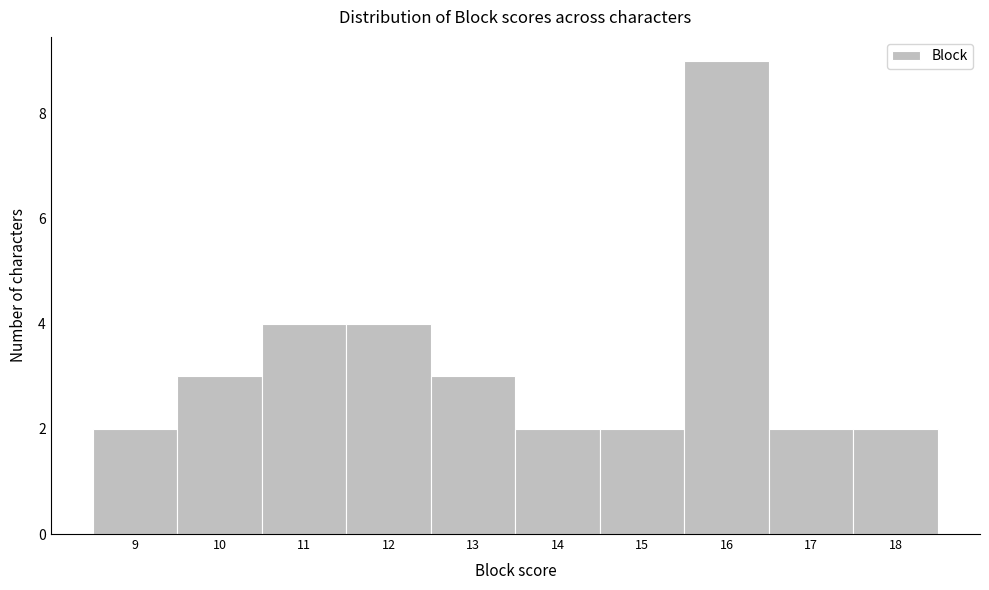

Reading right to left, what are all the values shown in this chart?

18=2	17=2	16=9	15=2	14=2	13=3	12=4	11=4	10=3	9=2